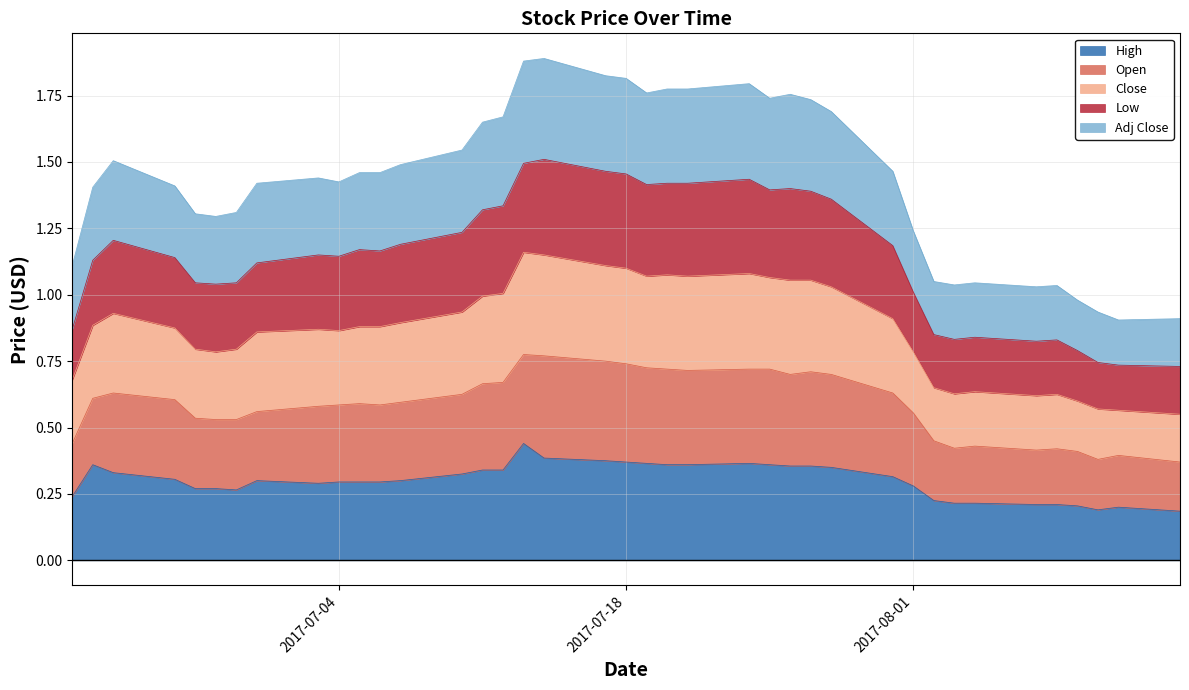

What is the sum of the High values at 2017-07-12 and 2017-07-19?

0.7